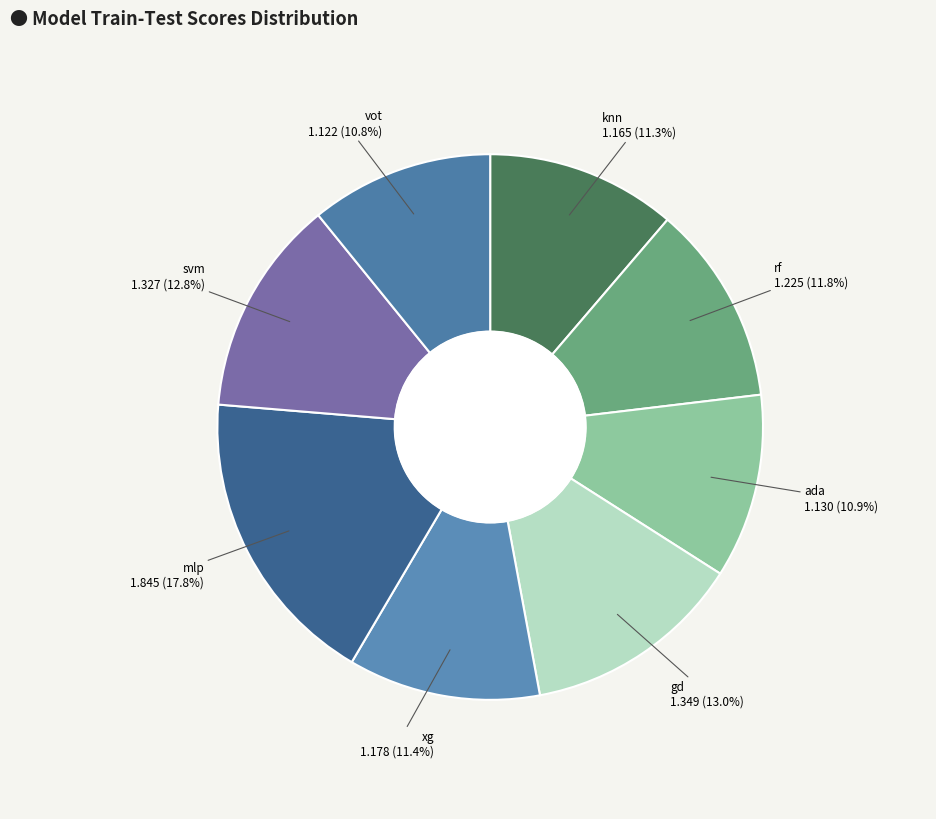

Between gd and xg, which is larger?

gd